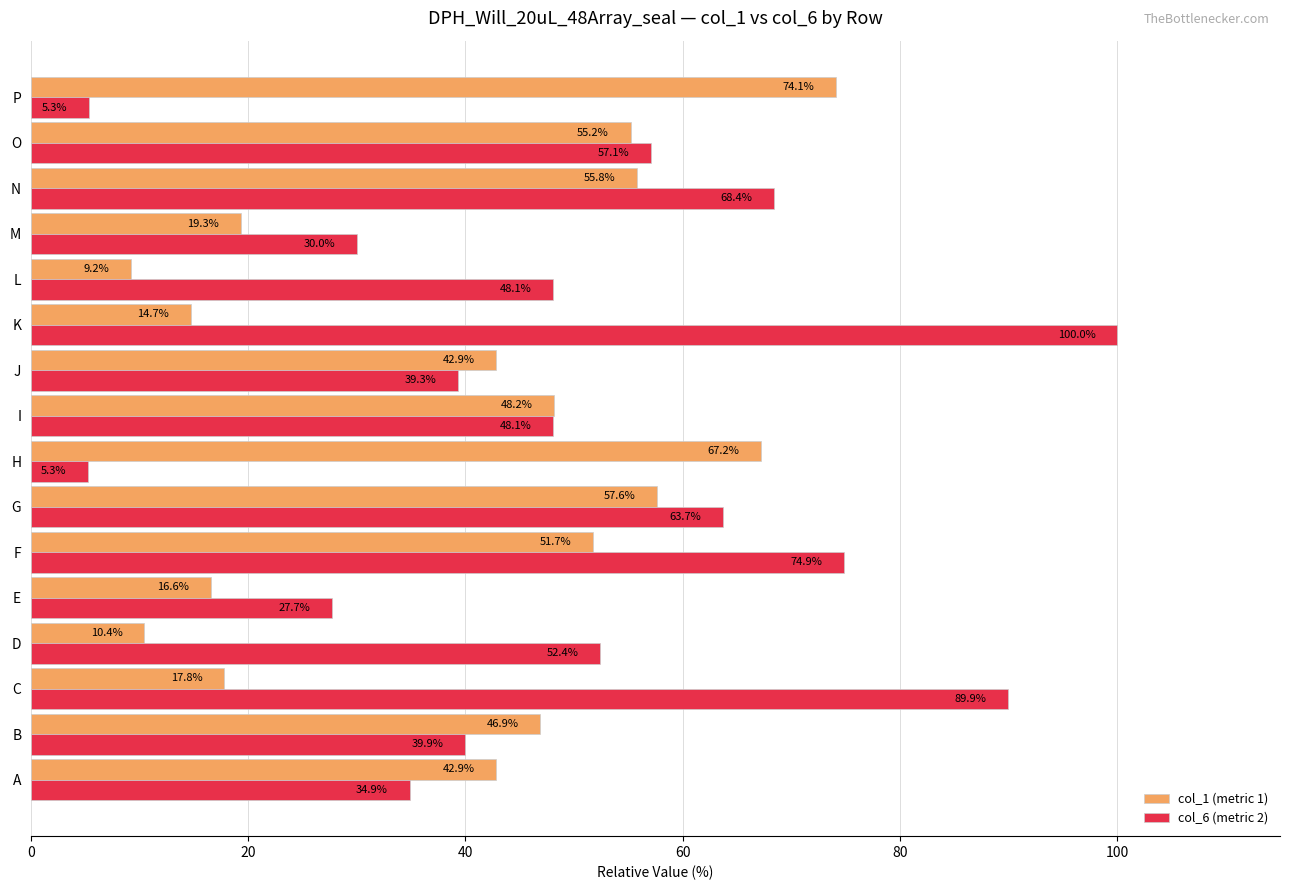

How many values in the col_6 (metric 2) series are below 48?

7